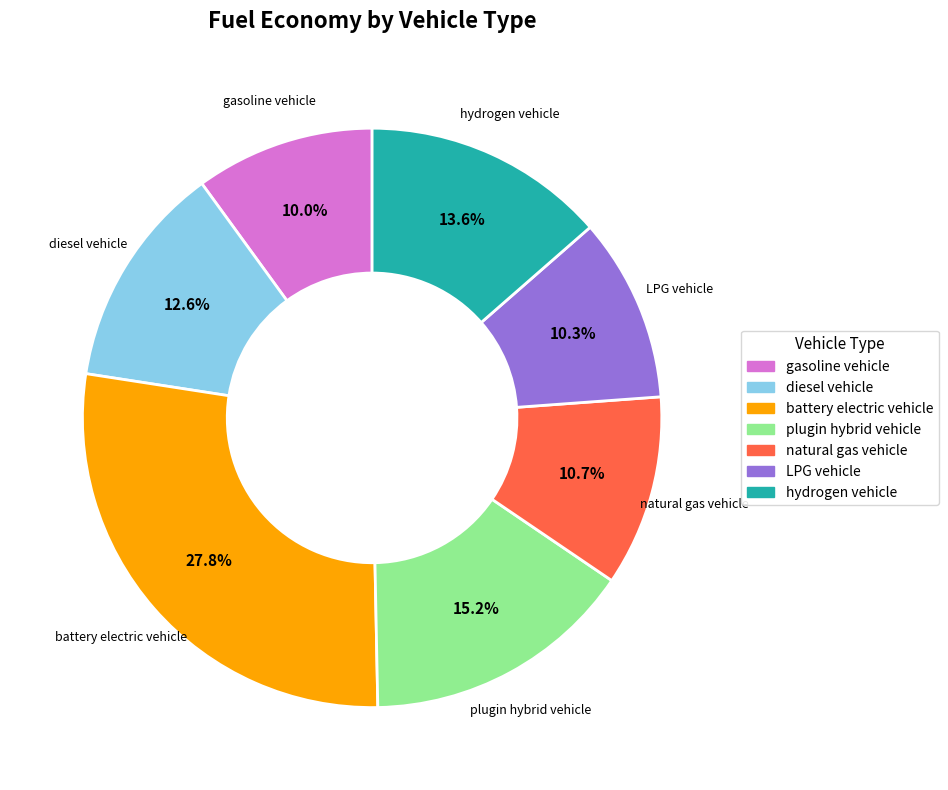

Does natural gas vehicle represent more than half of the total?

No